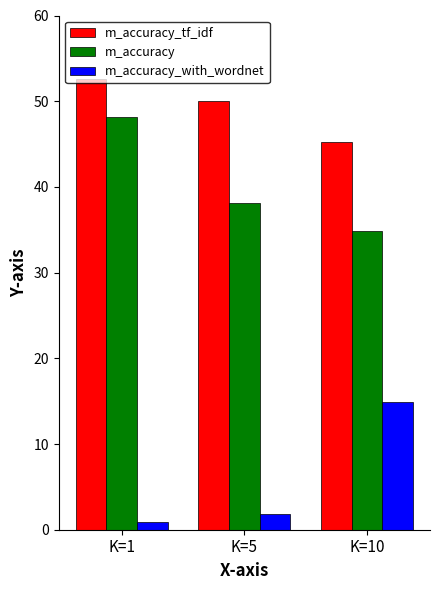

What is the spread (max minus min) of values at K=5?

48.2